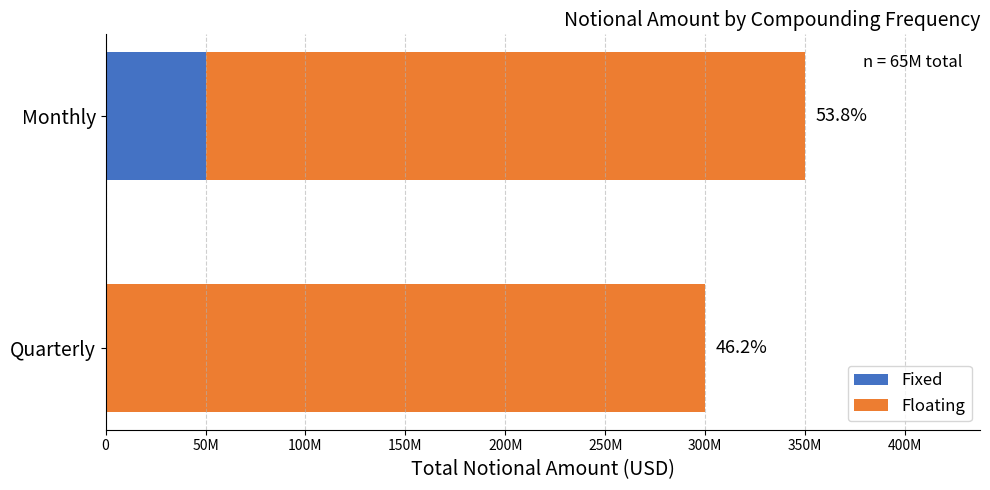

What are all the series names shown in the legend?

Fixed, Floating